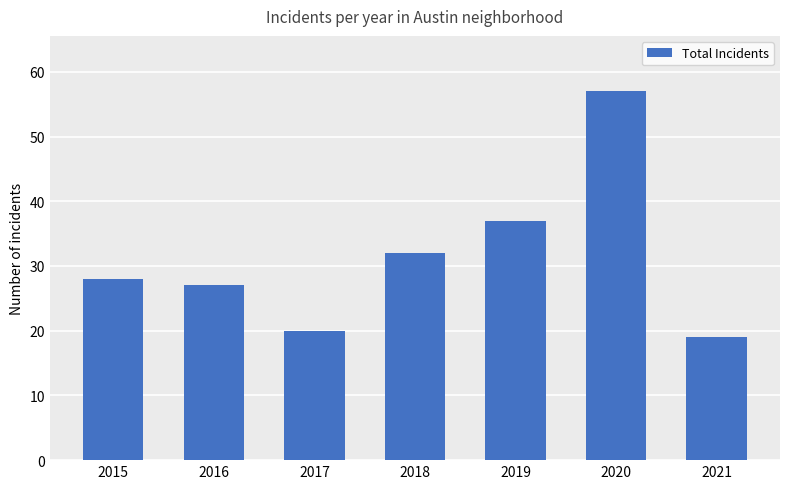

How many series are shown in this chart?

1